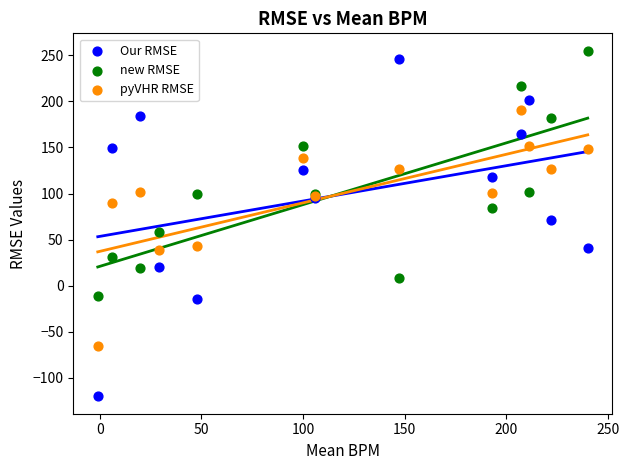

Which series reaches the minimum Y coordinate?

Our RMSE